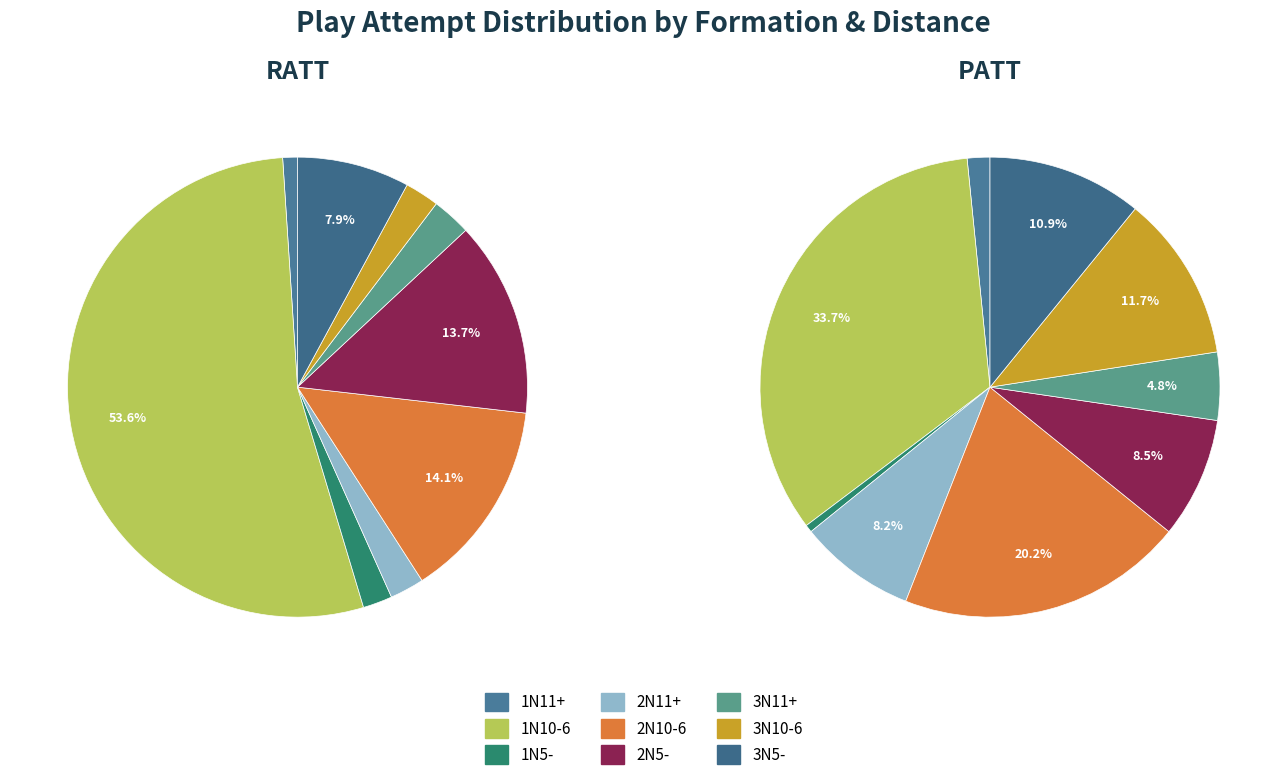

What percentage is NOT represented by 3N5-?

92.1%